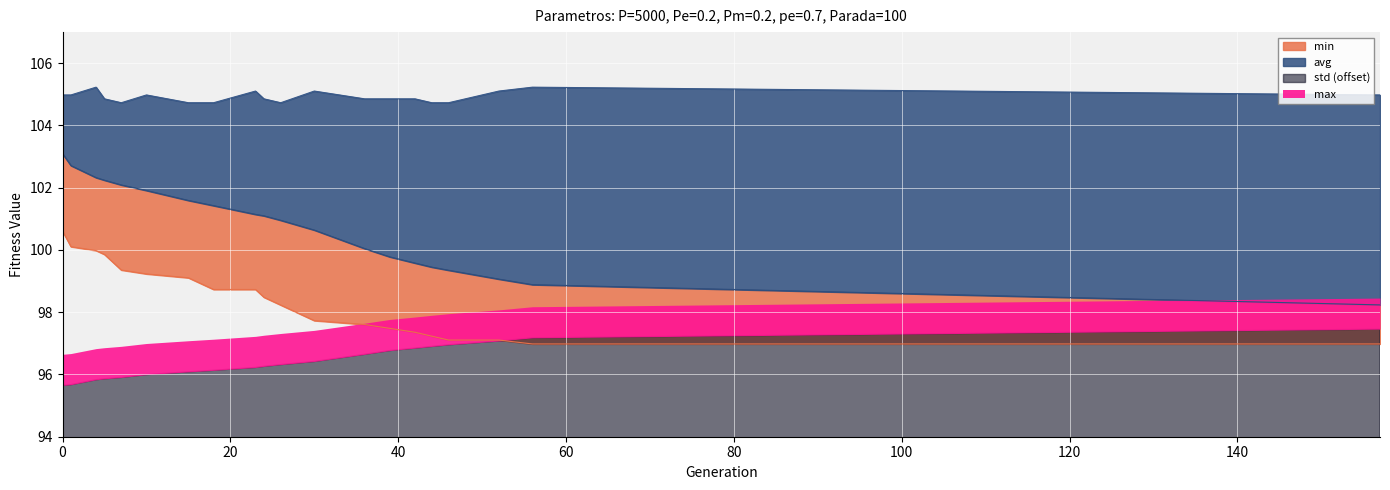

True or false: min has more than 0 points higher than both neighbors.

False